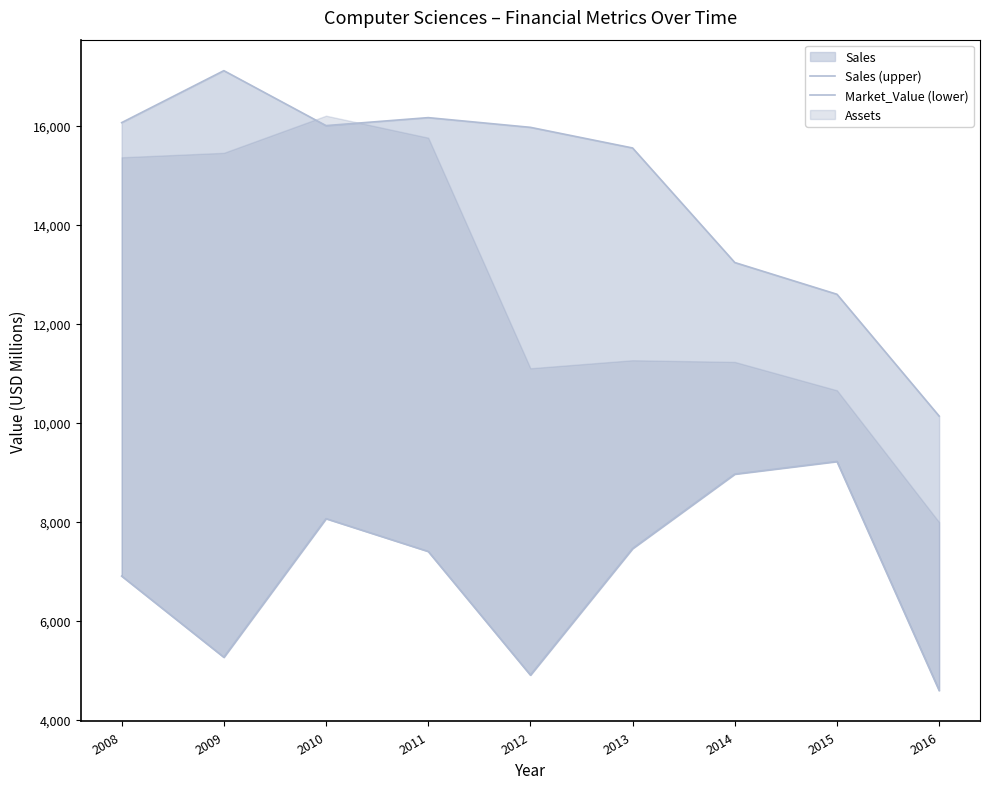

Where is the first local minimum for Sales (upper)?

2010